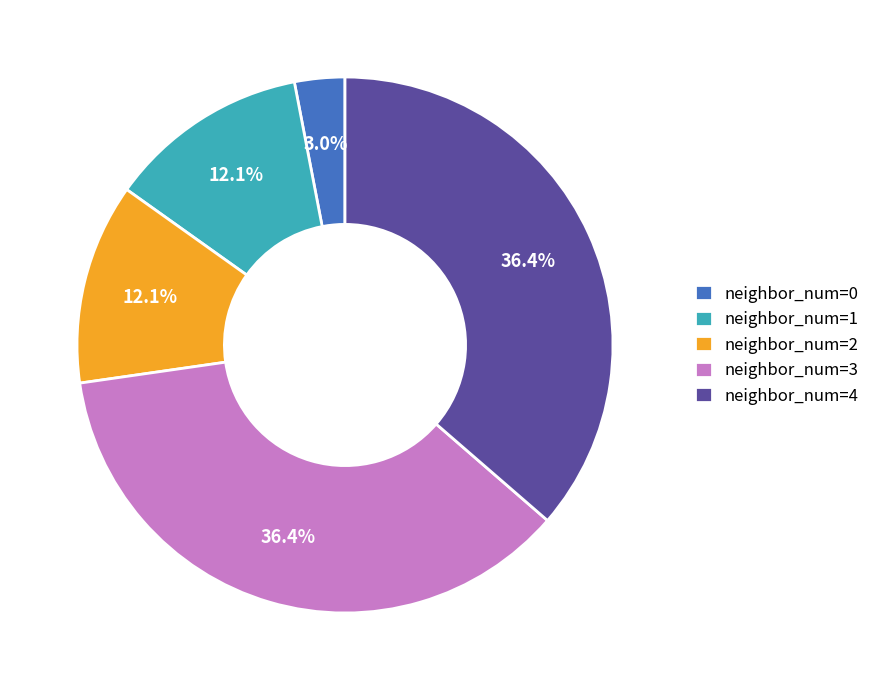

To the nearest percent, what is the average slice percentage?

20%